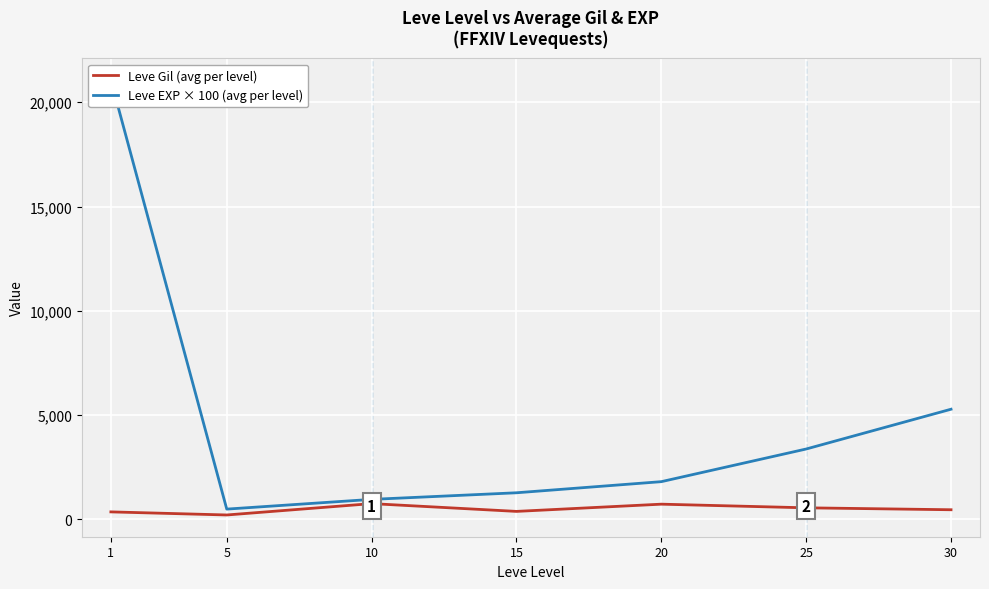

Count the number of data series in this chart.

2